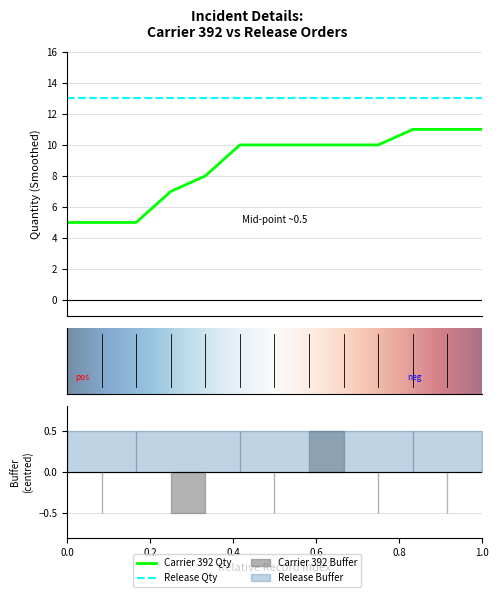

What is the maximum value shown in the chart?

13